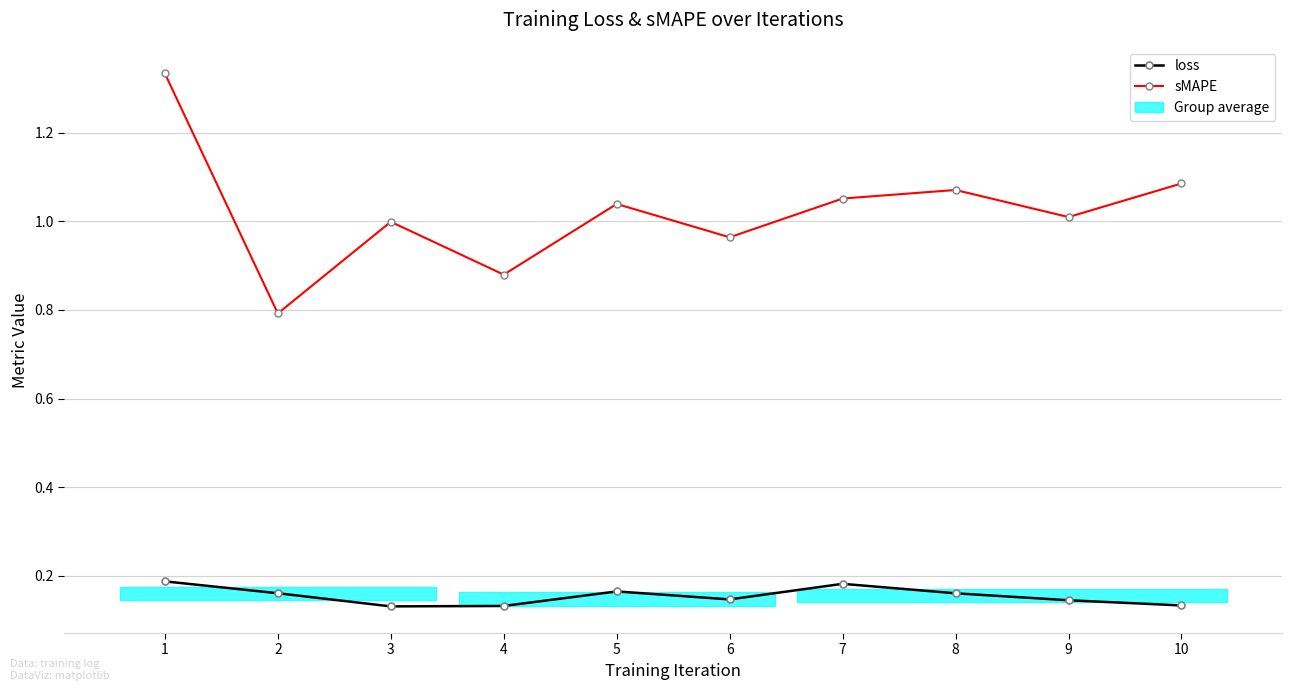

What is the approximate value of loss at 7?

0.2